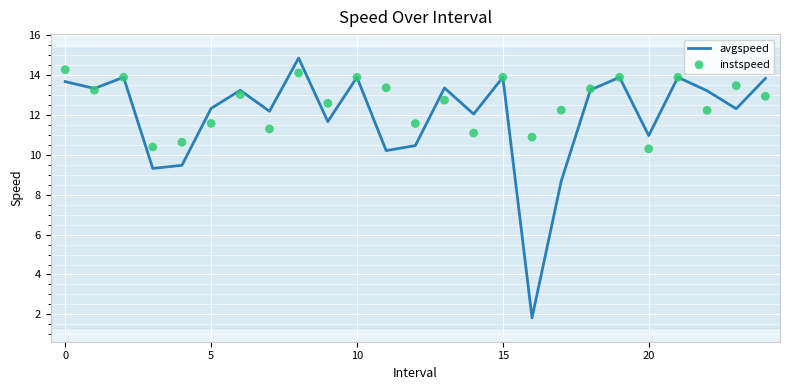

At which category is the sum across all series the highest?

8